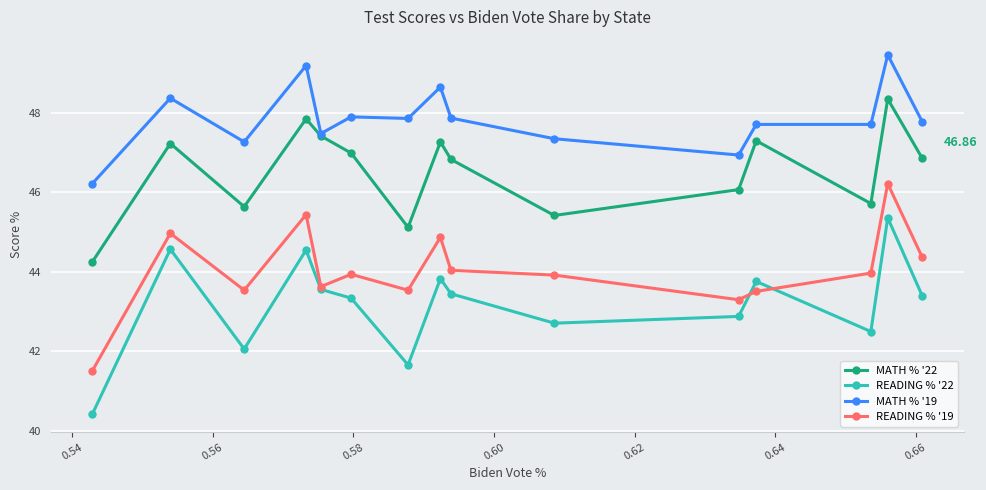

List the series in order of their overall mean, lowest first.

READING % '22, READING % '19, MATH % '22, MATH % '19